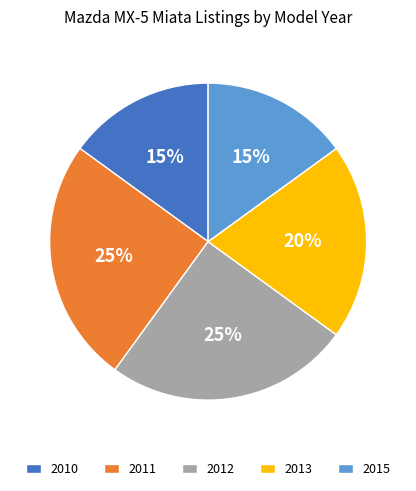

Is there a majority slice in this chart?

No